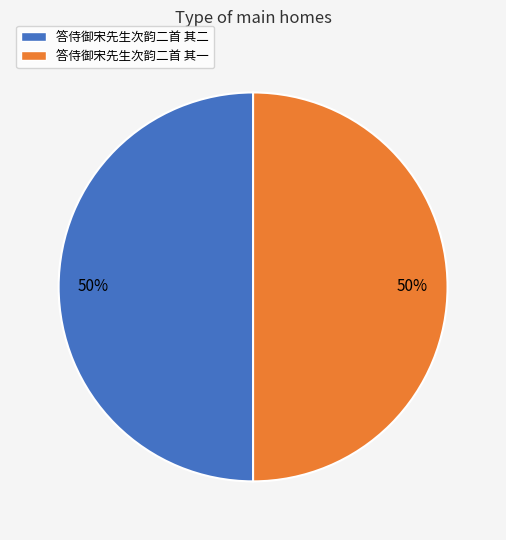

To the nearest percent, what is the average slice percentage?

50%